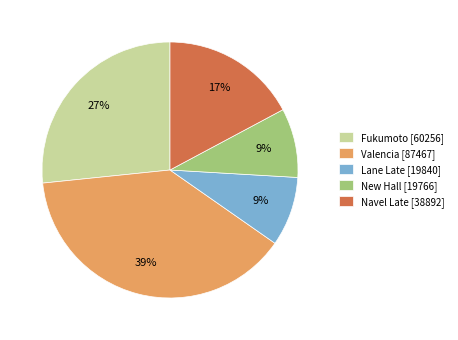

To the nearest percent, what is the average slice percentage?

20%